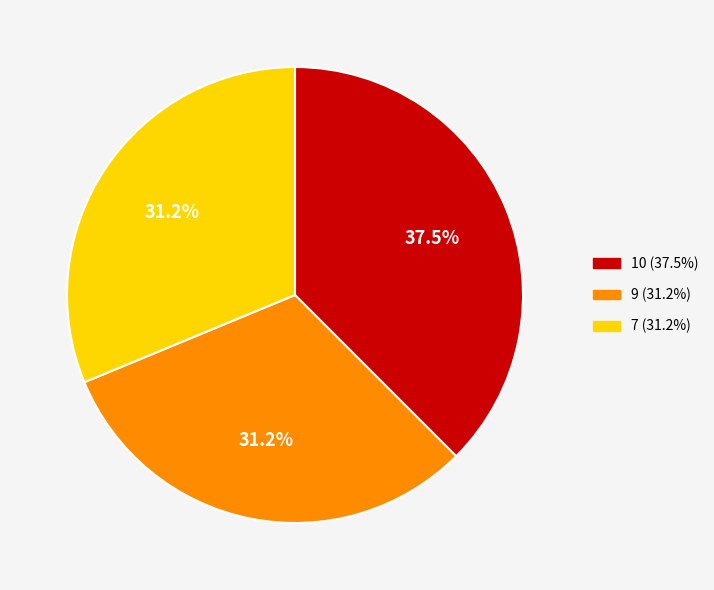

Is there a majority slice in this chart?

No